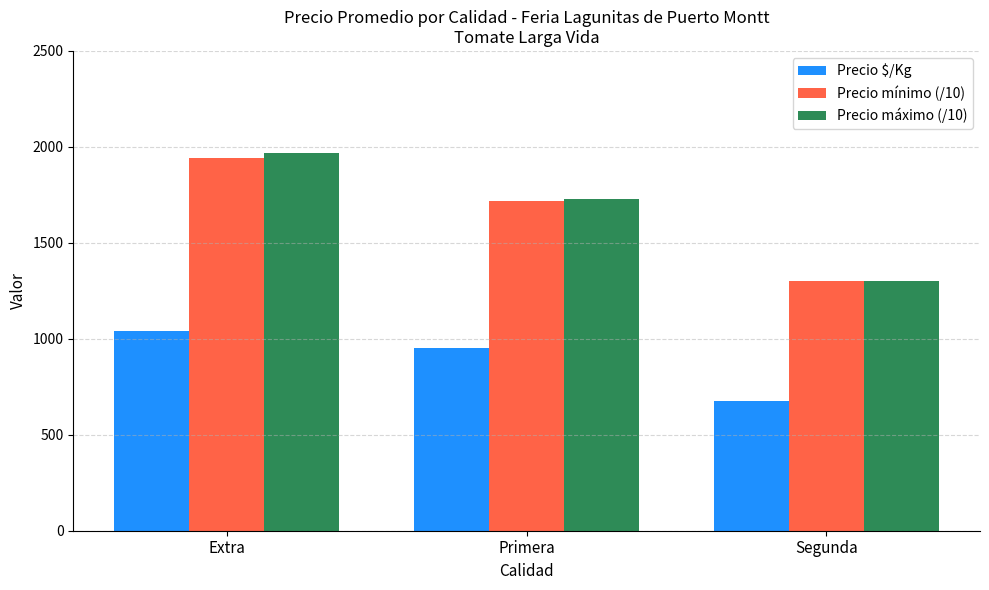

Does the chart contain any negative values?

No